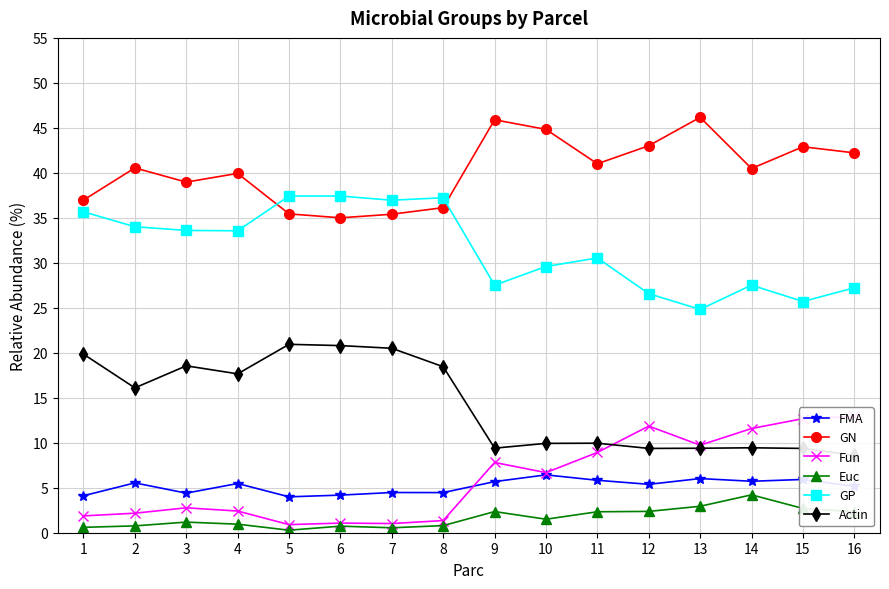

How many interior local valleys does the GN series have?

4